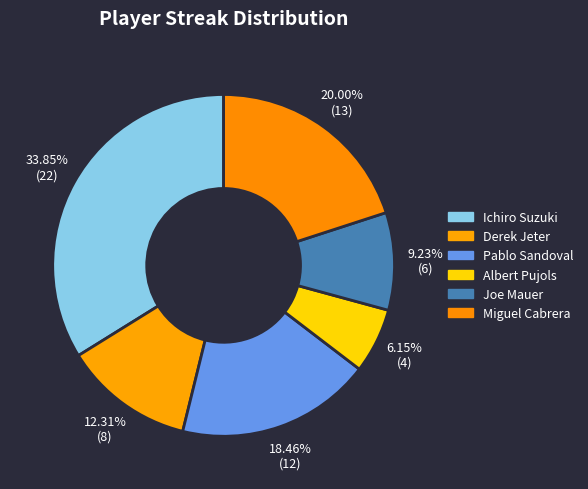

How many segments does this pie chart have?

6